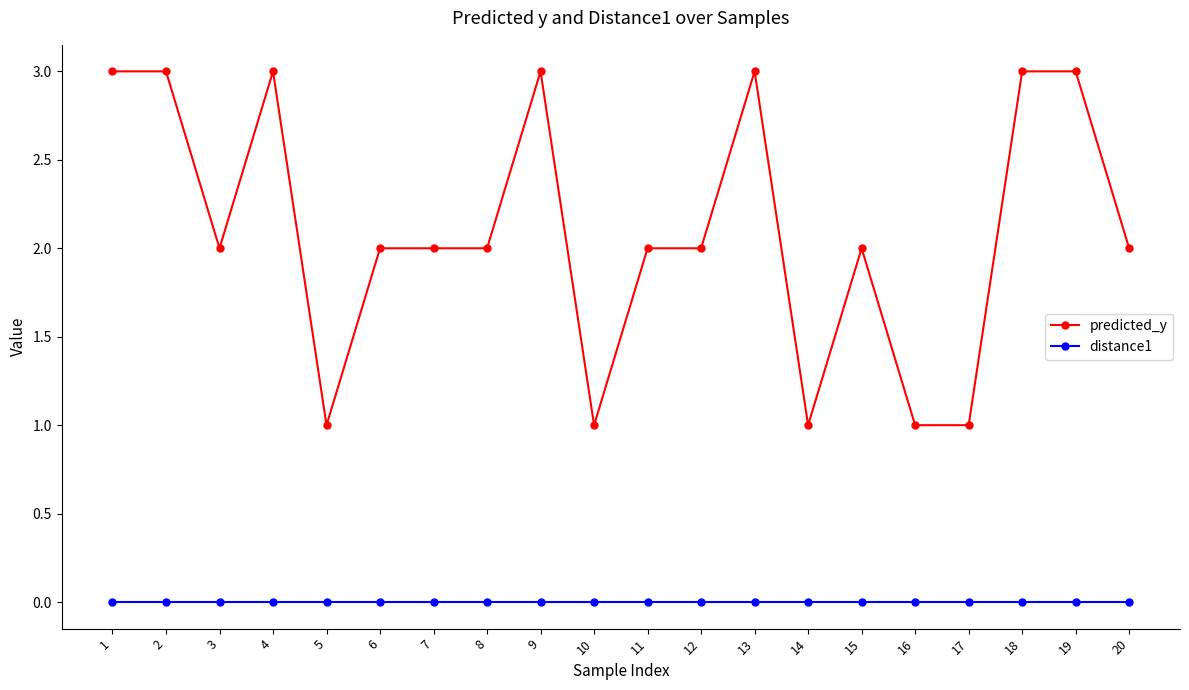

Reading right to left, extract all data points from this chart.

predicted_y: 2	3	3	1	1	2	1	3	2	2	1	3	2	2	2	1	3	2	3	3
distance1: 0	0	0	0	0	0	0	0	0	0	0	0	0	0	0	0	0	0	0	0